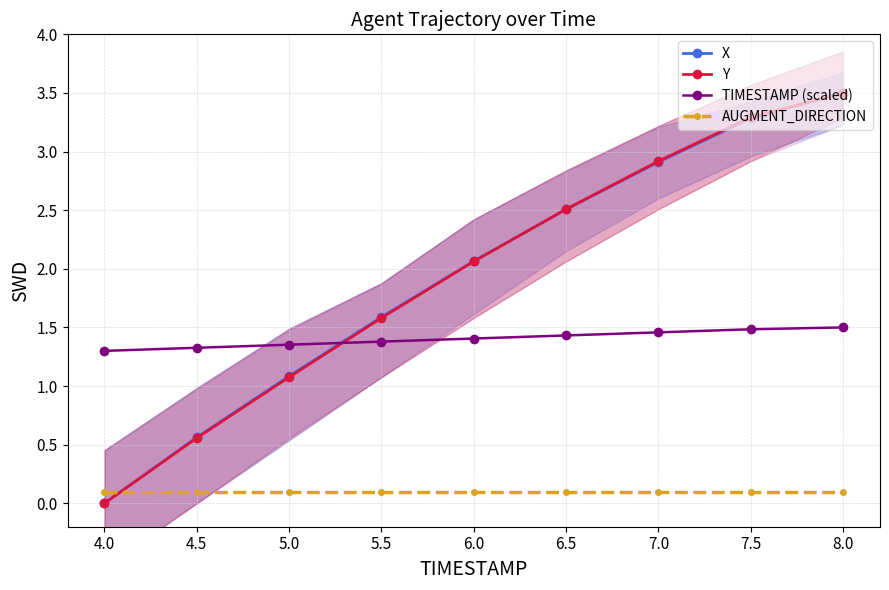

Reading left to right, extract all data points from this chart.

X: 0.0	0.6	1.1	1.6	2.1	2.5	2.9	3.3	3.5
Y: 0.0	0.6	1.1	1.6	2.1	2.5	2.9	3.3	3.5
TIMESTAMP (scaled): 1.3	1.3	1.4	1.4	1.4	1.4	1.5	1.5	1.5
AUGMENT_DIRECTION: 0.1	0.1	0.1	0.1	0.1	0.1	0.1	0.1	0.1